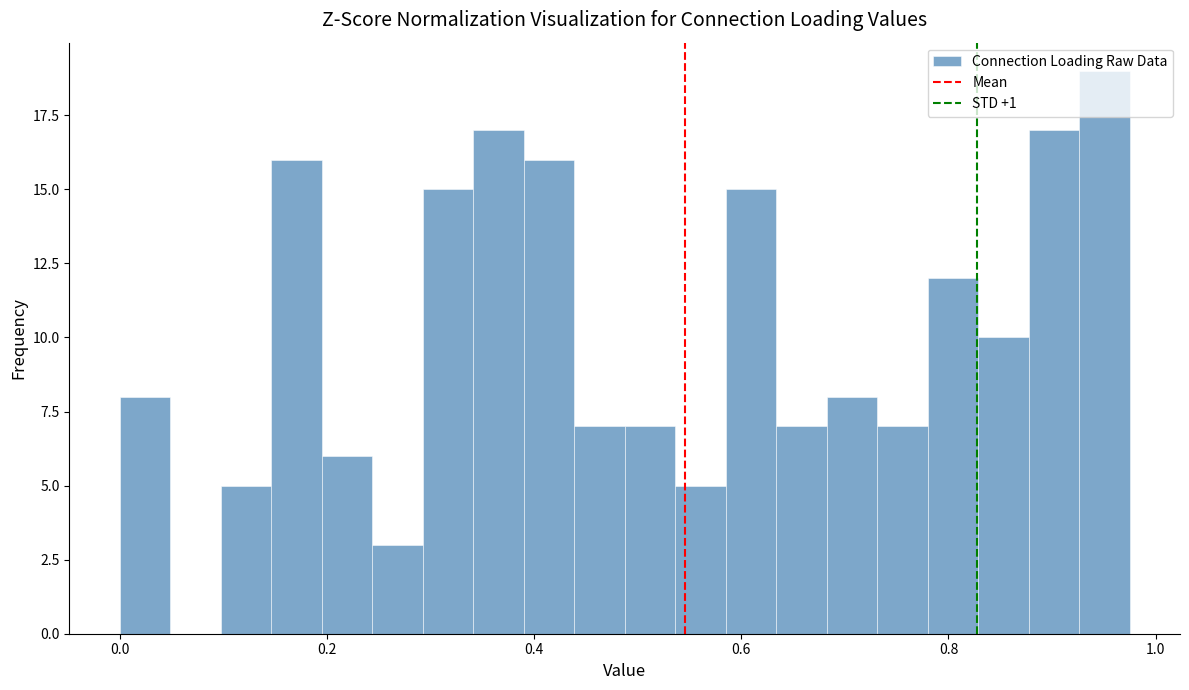

Around what value on the x-axis is the tallest bar? Give the approximate position of its centre, as read against the axis.

0.96